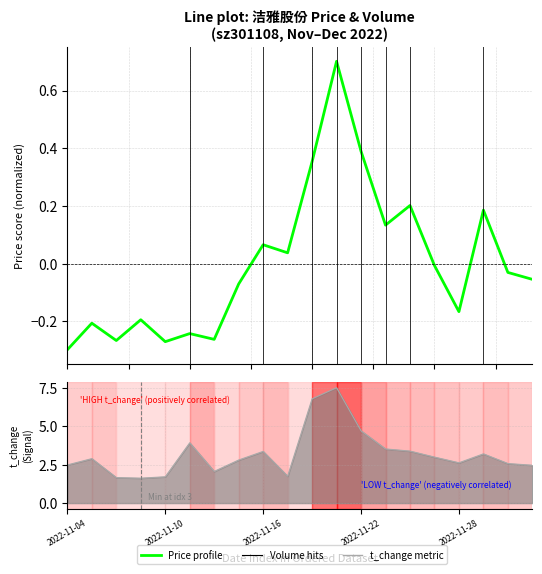

True or false: t_change (ranked) and Price profile intersect in this chart.

False